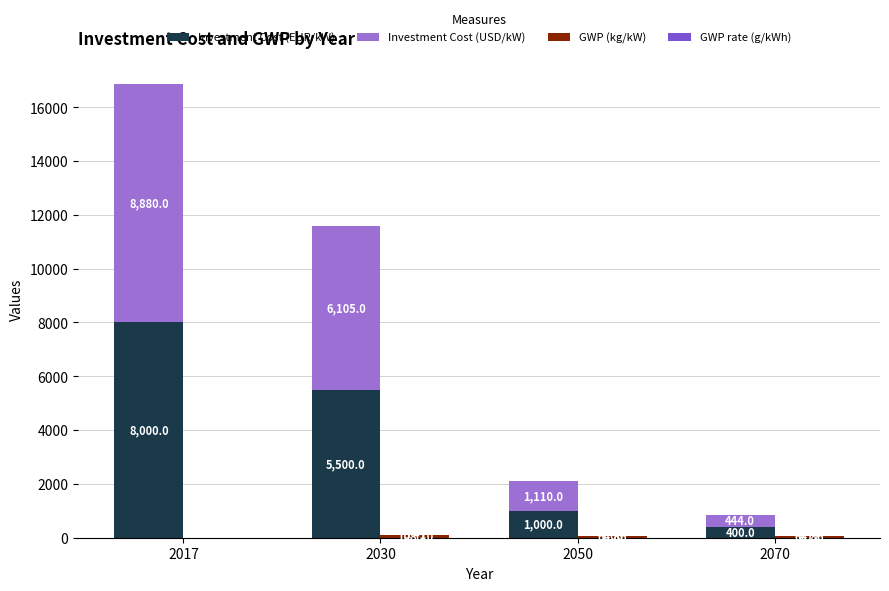

What is the difference between the Investment Cost (USD/kW) values at 2017 and 2030?

2775.0